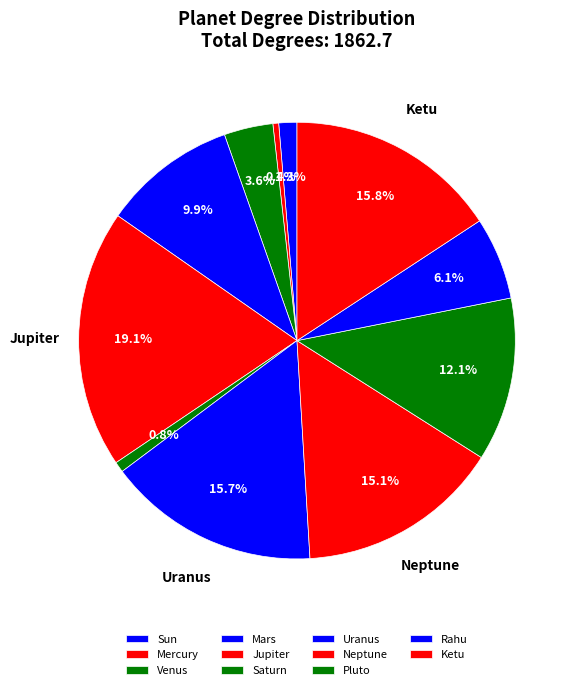

Does Mercury represent more than half of the total?

No